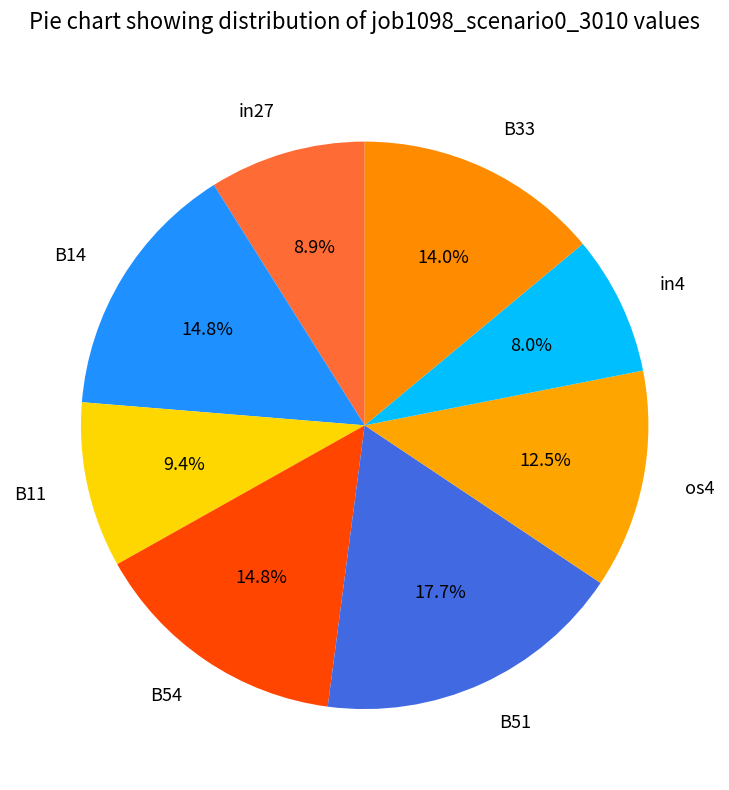

Is it true that B54 is 15% of the pie?

True